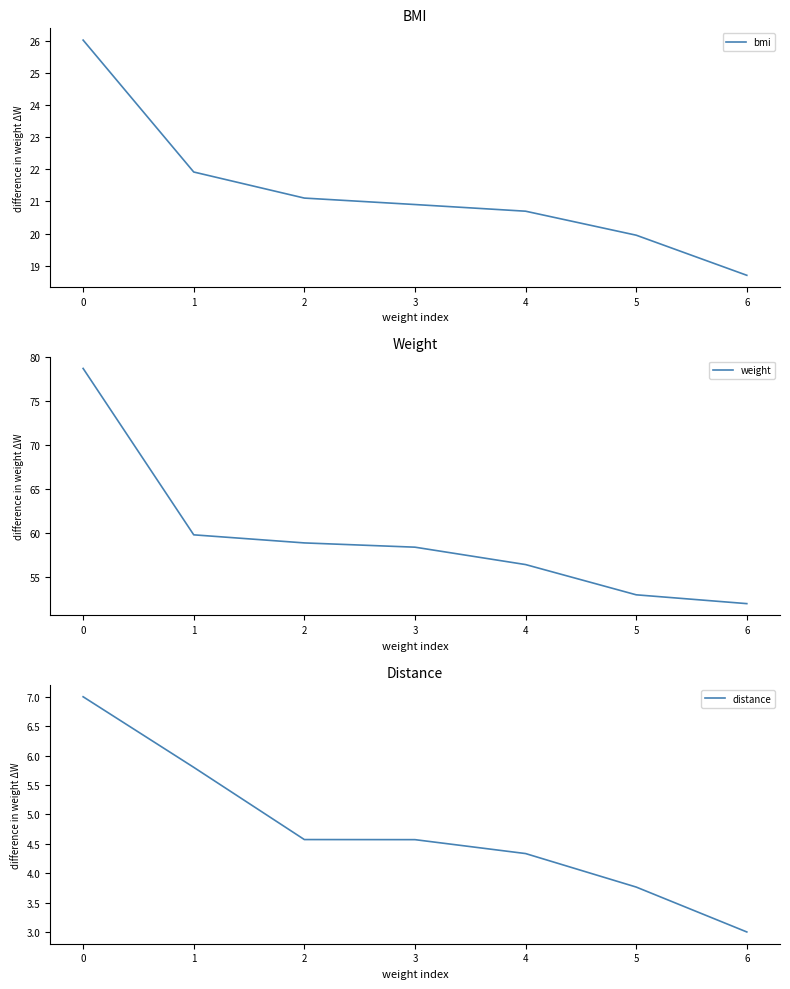

How many data points in weight are above 58?

4